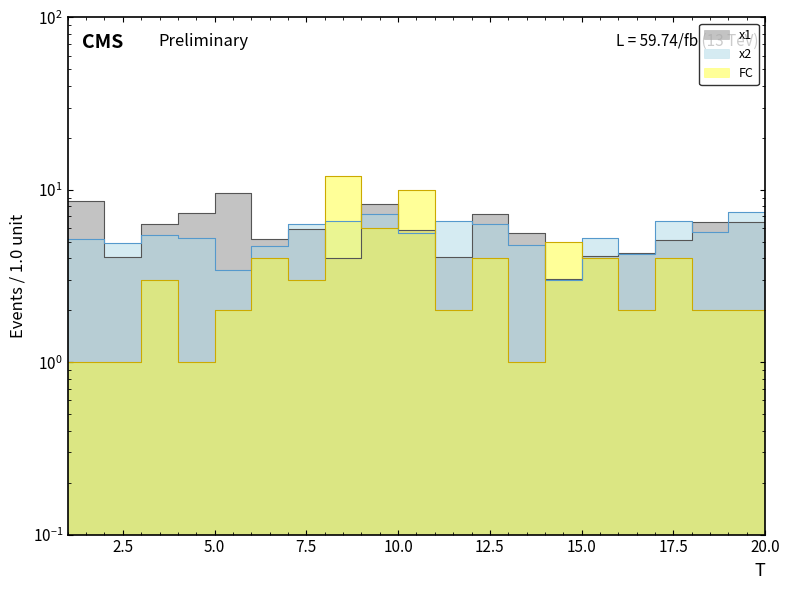

The x1 series shows 10.9 at 18. True or false?

False